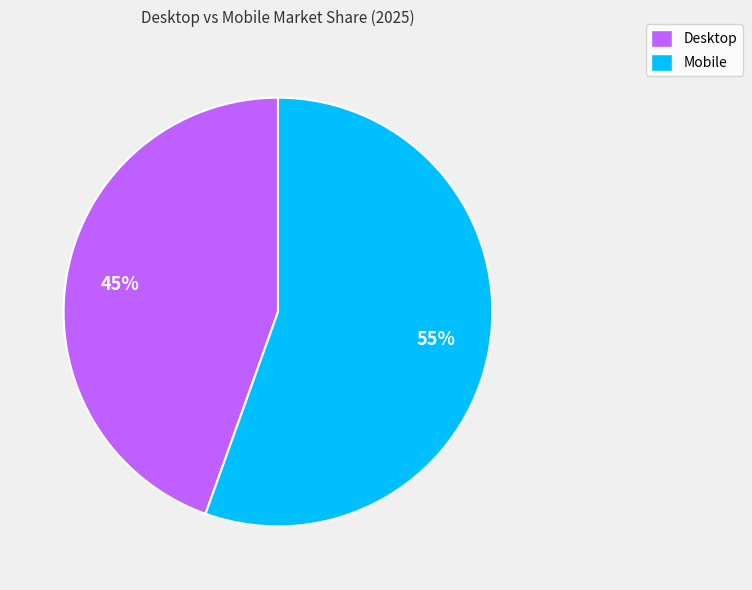

Rank the categories by value from highest to lowest.

Mobile, Desktop